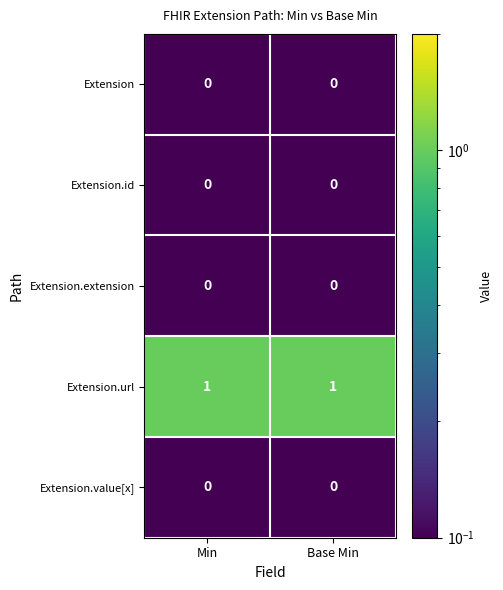

Is it true that Extension.extension equals 0 at Base Min?

True